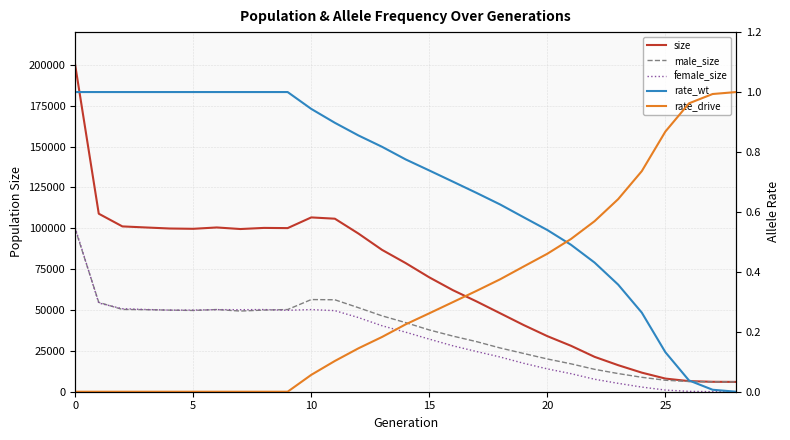

What are all the series names shown in the legend?

size, male_size, female_size, rate_wt, rate_drive